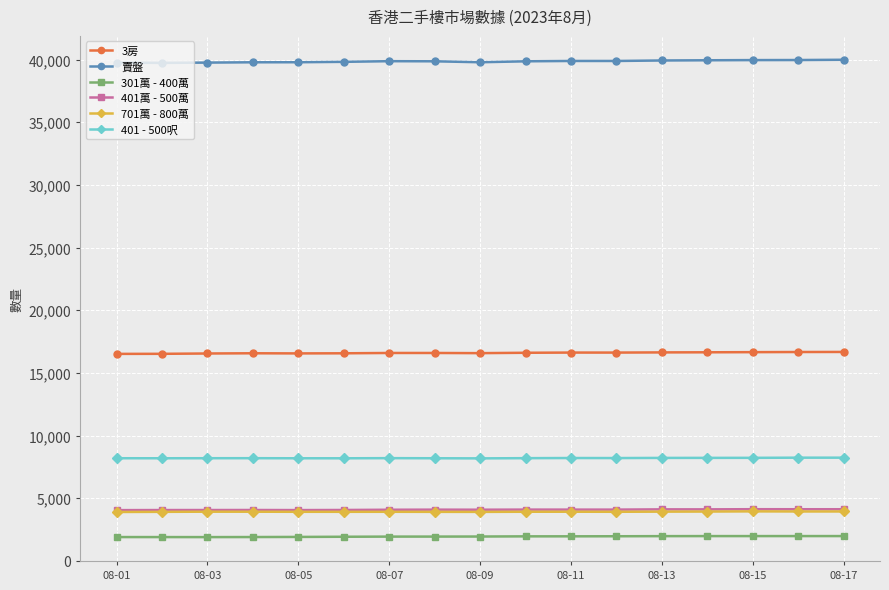

What is the value of the 401 - 500呎 point at the 4th from the left?

8191